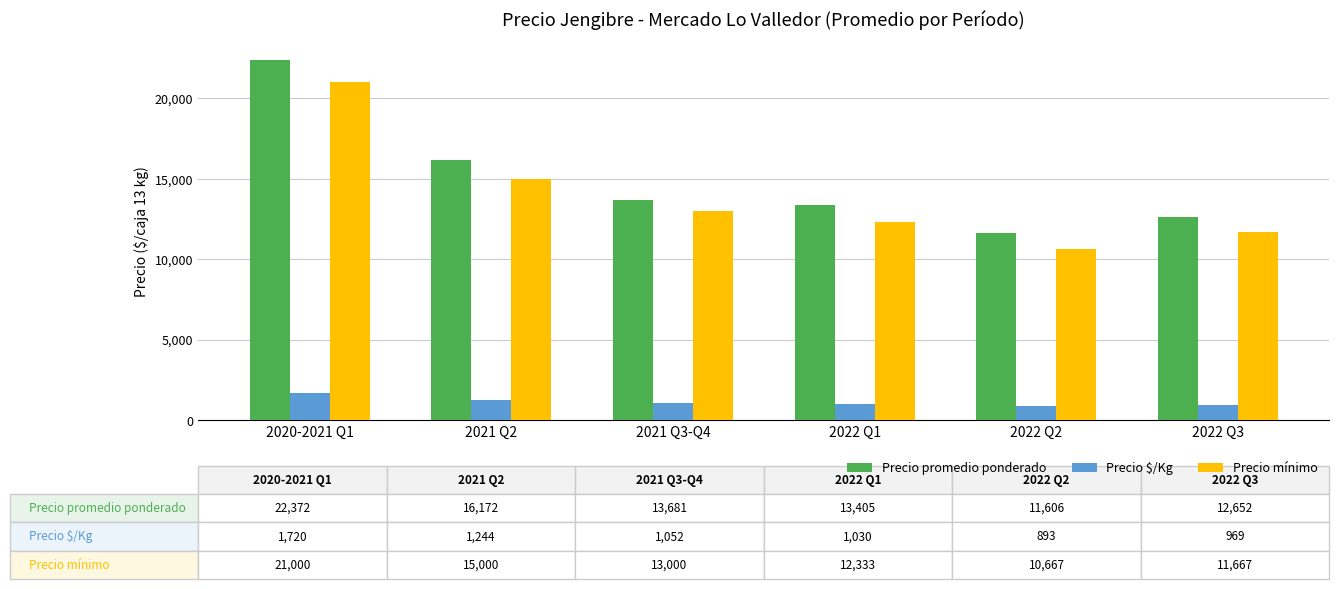

What is the difference between the highest and lowest values at 2021 Q2?

14928